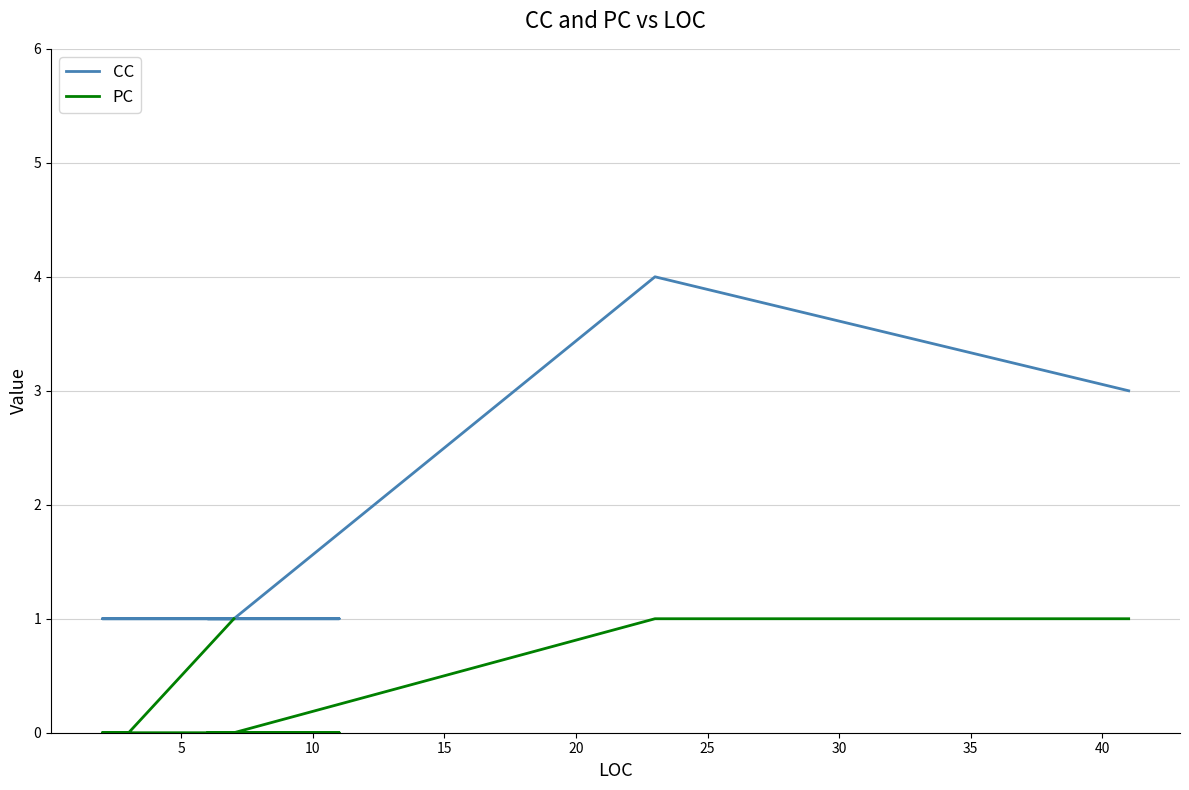

Reading left to right, what are all the values shown in this chart?

CC: 1	1	1	1	1	1	1	1	1	1	1	1	4	3
PC: 1	0	0	0	0	0	0	0	0	0	0	0	1	1